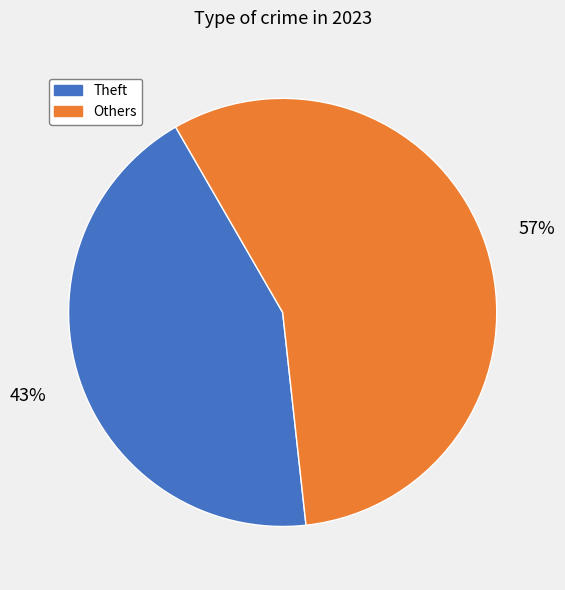

Is there any slice that represents more than half of the pie?

Yes